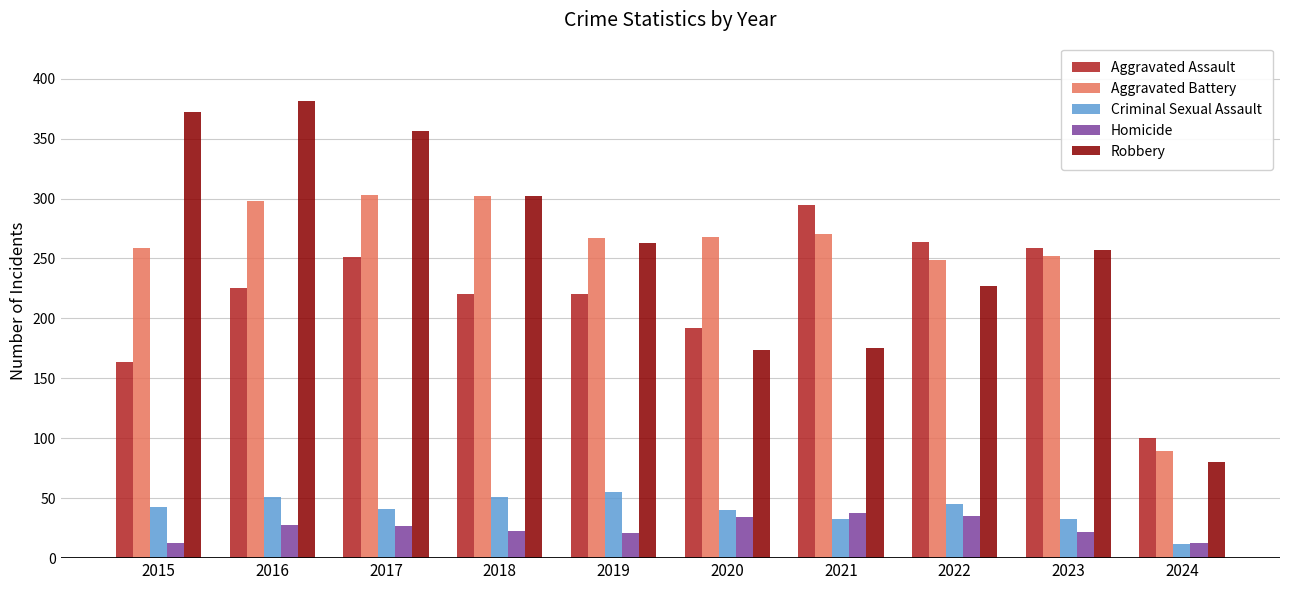

At how many categories does at least one series exceed 118?

9